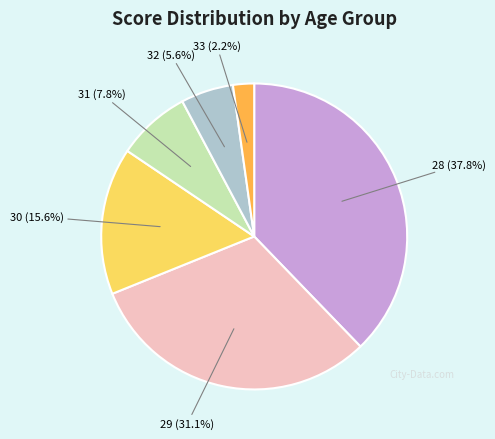

Is there a majority slice in this chart?

No